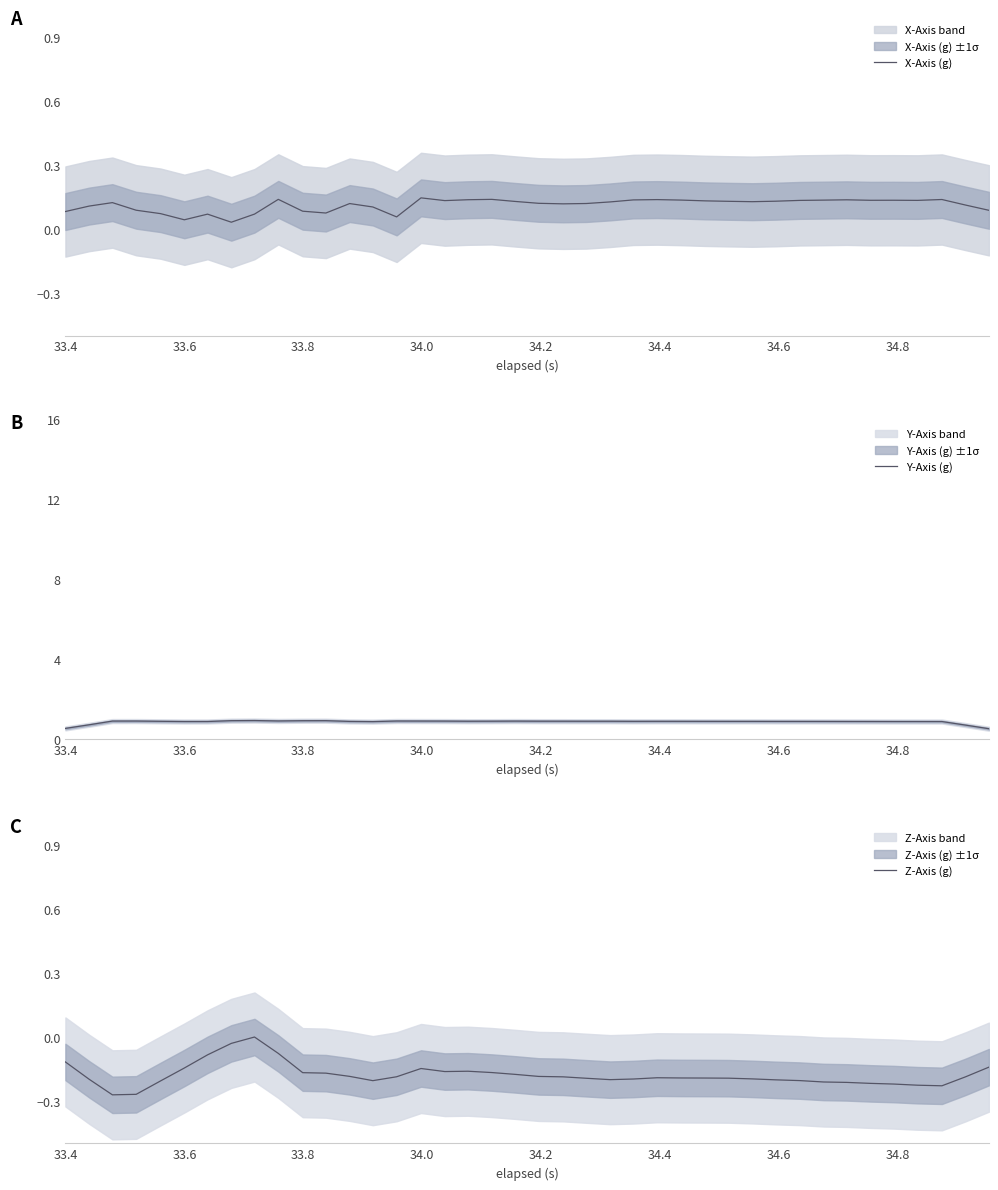

True or false: X-Axis (g) and Y-Axis (g) cross at least once.

False